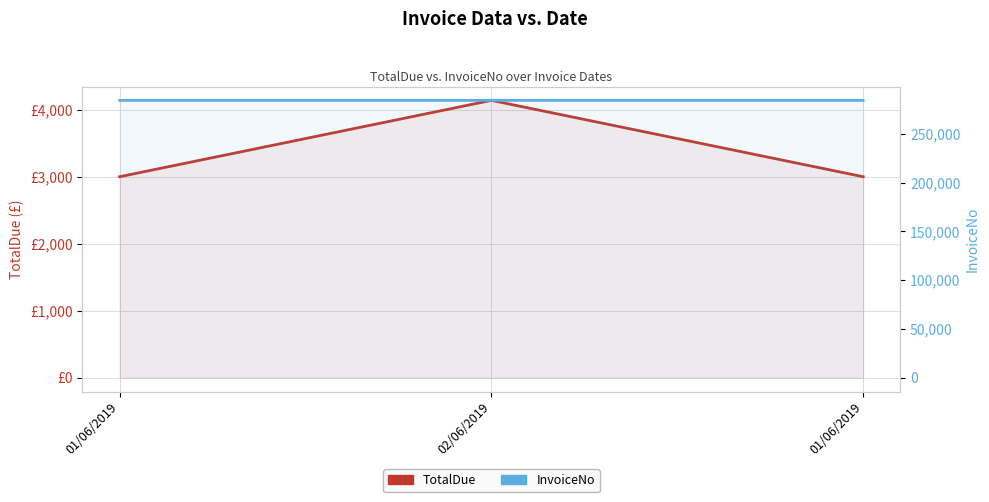

What is the smallest value displayed?

3000